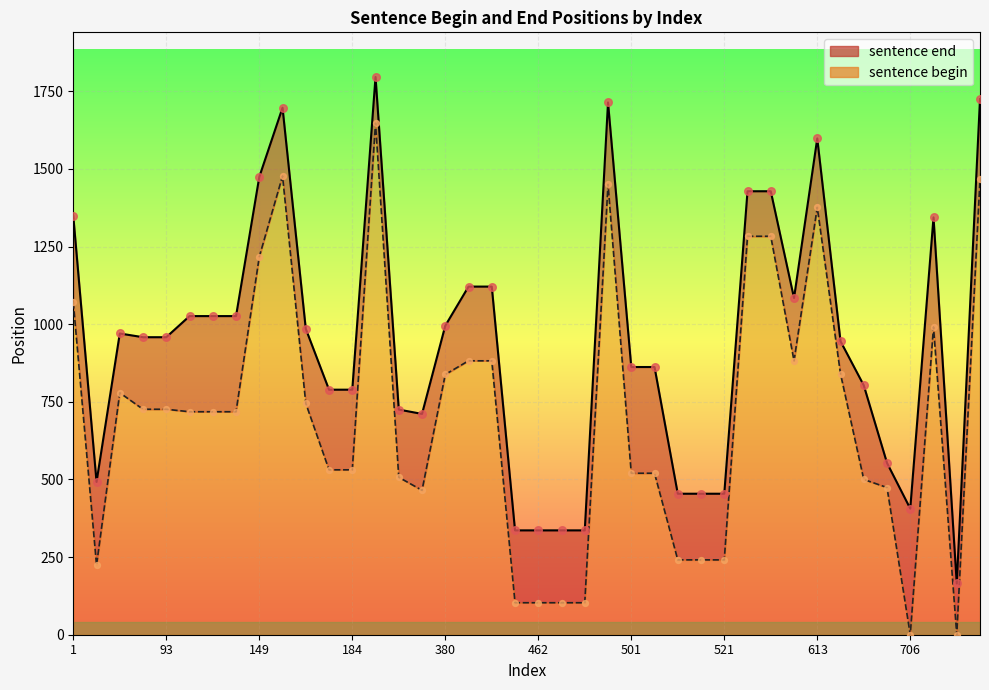

What are all the series names shown in the legend?

sentence end, sentence begin